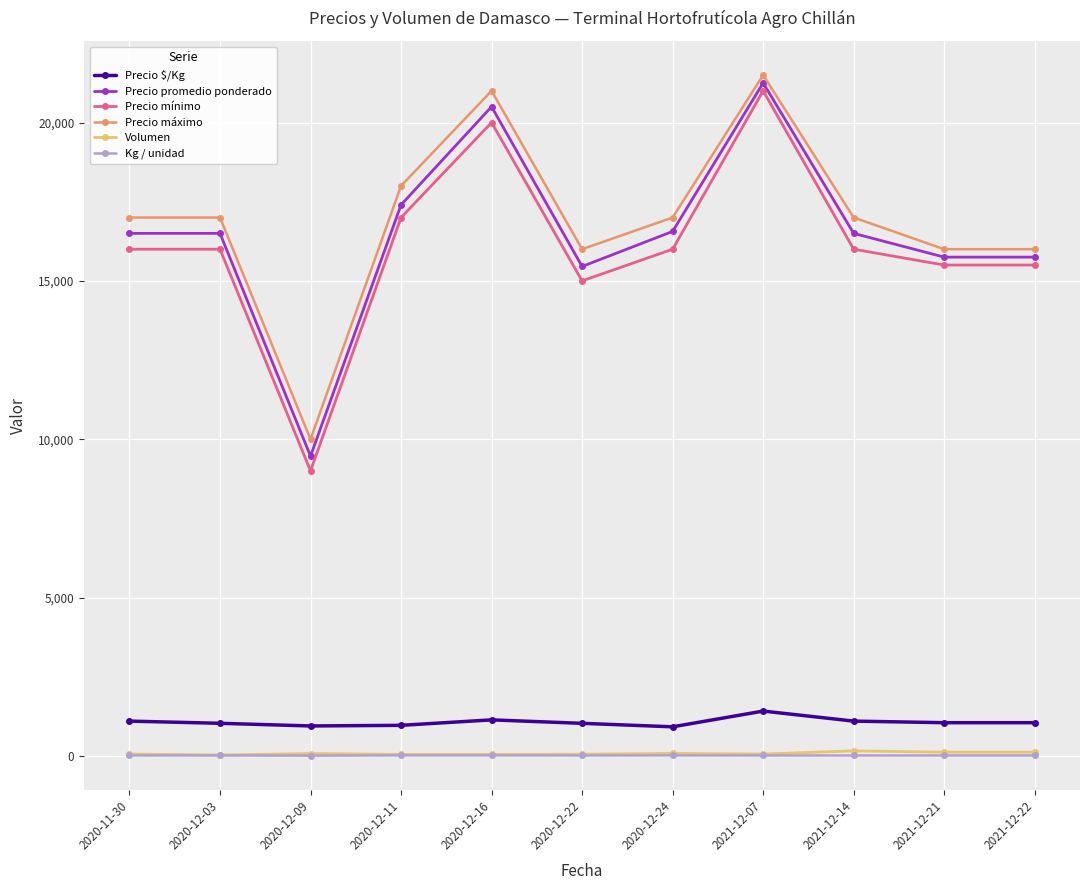

What is the label of the 10th point from the right?

2020-12-03